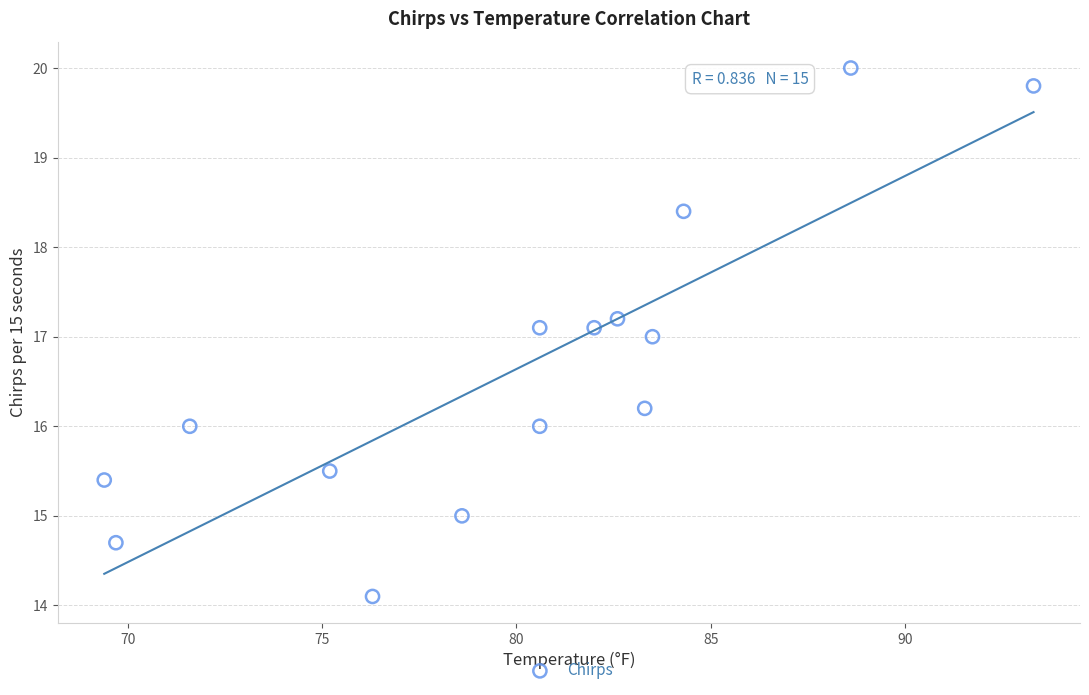

What is the range of X values (max minus min)?

23.9